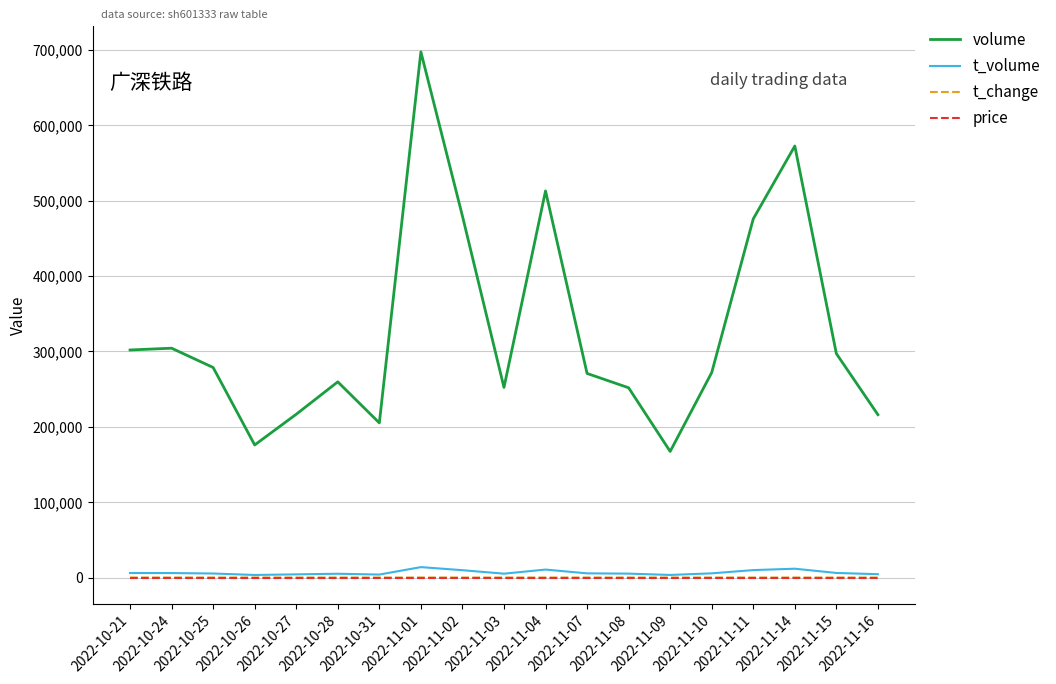

What is the greatest value displayed?

697315.0